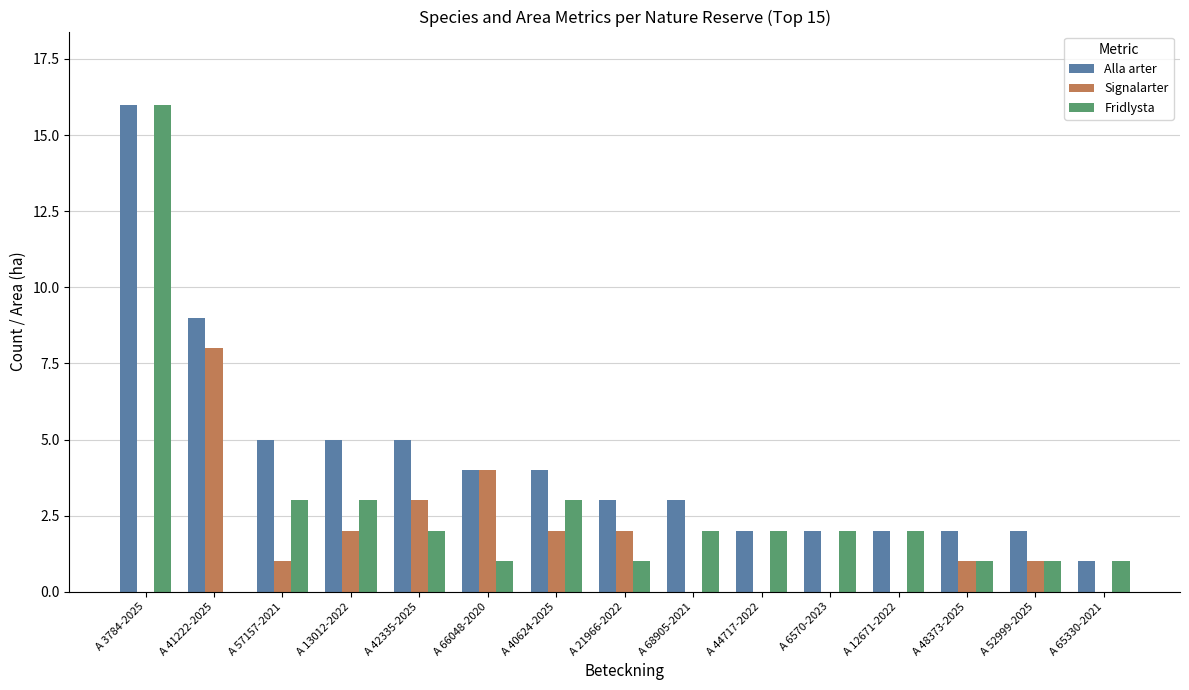

How many positive values does the Fridlysta series have?

14